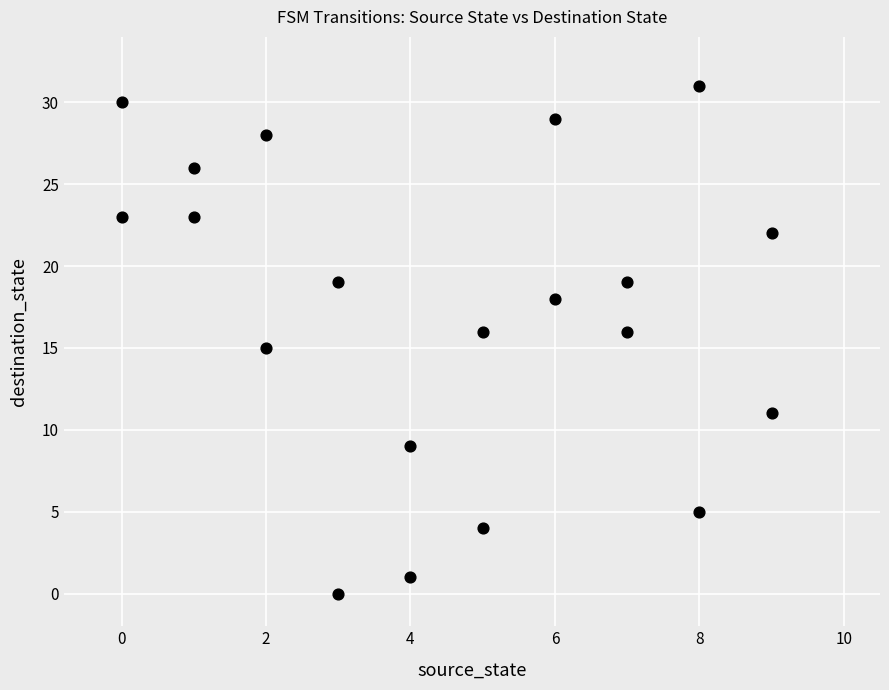

What is the range of Y values (max minus min)?

31